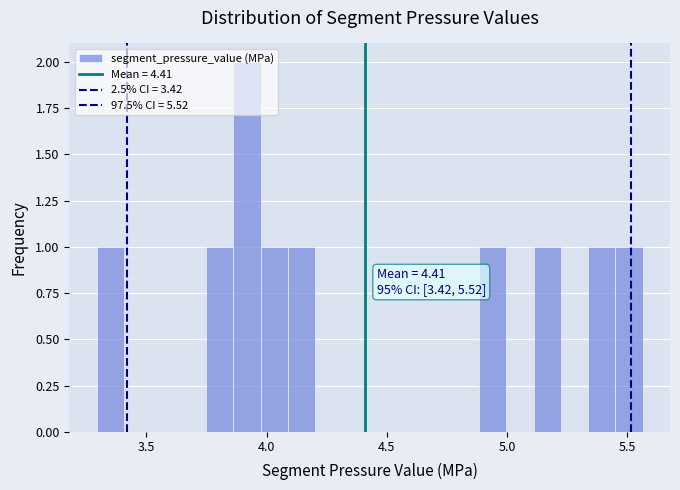

Around what value on the x-axis is the tallest bar? Give the approximate position of its centre, as read against the axis.

3.90